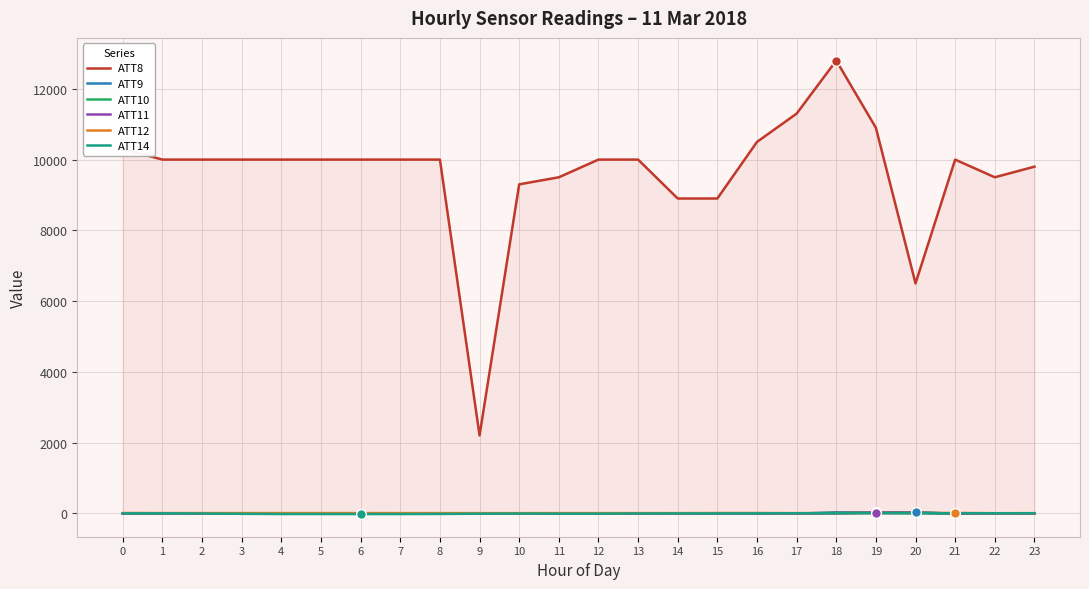

The ATT11 series shows -3.6 at 13. True or false?

False